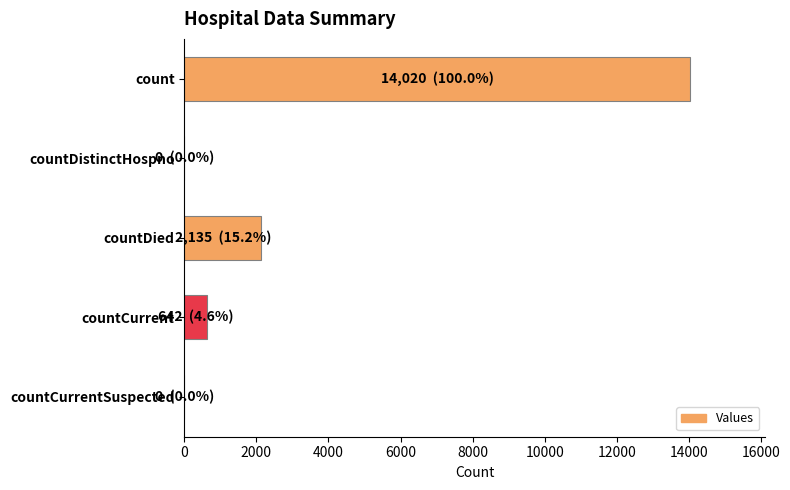

Which has a higher value, countDistinctHospno or count?

count